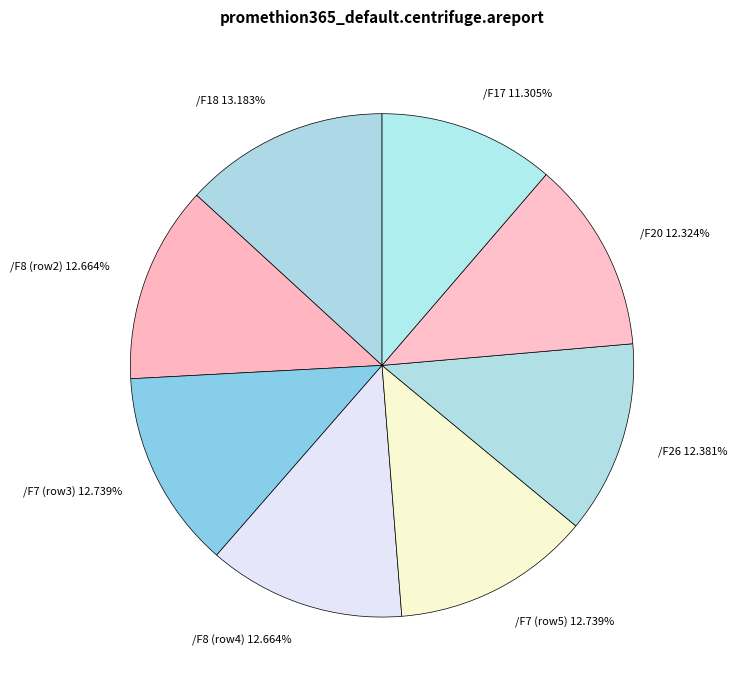

Between /F18 13.183% and /F20 12.324%, which is larger?

/F18 13.183%